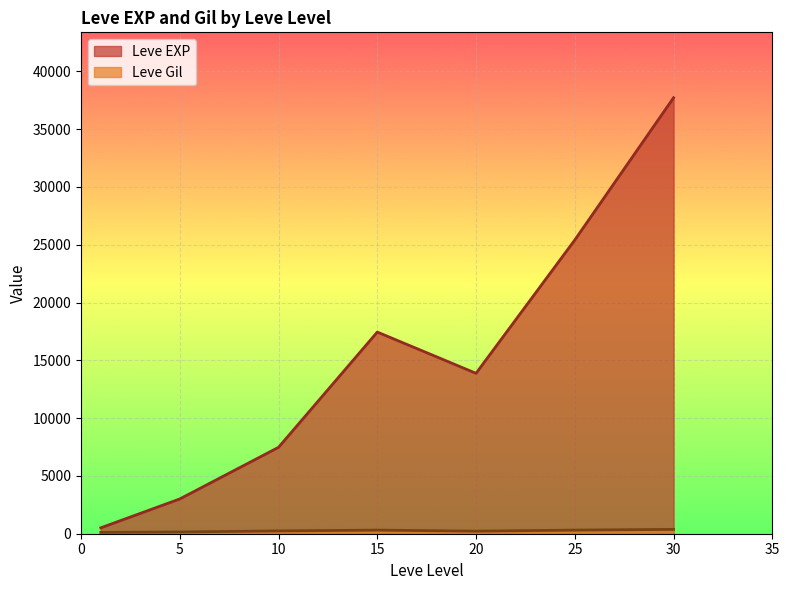

List the series in order of their overall mean, highest first.

Leve EXP, Leve Gil